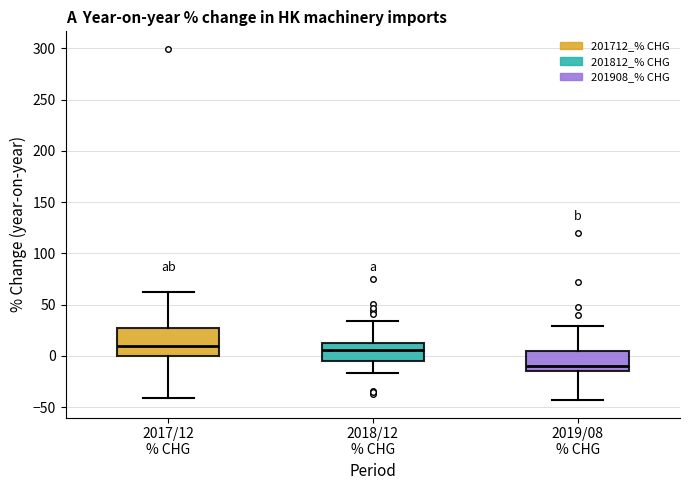

Which box is the tallest, from its lower edge to its upper edge?

2017/12 % CHG